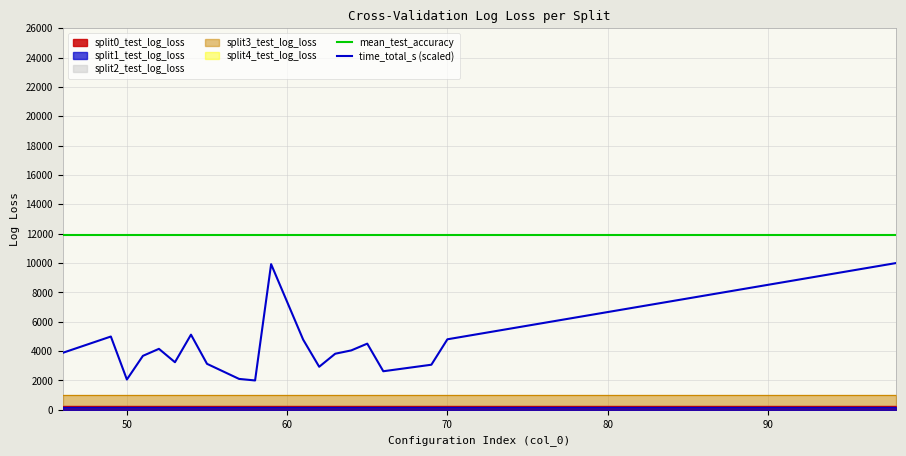

Reading right to left, transcribe all the data shown in this chart.

mean_test_accuracy: 11915.6	11915.6	11915.6	11915.6	11915.6	11915.6	11915.6	11915.6	11915.6	11915.6	11915.6	11915.6	11915.6	11915.6	11915.6	11915.6	11915.6	11915.6	11915.6	11915.6
time_total_s (scaled): 10000.0	4804.8	3072.1	2627.9	4508.6	4047.9	3821.6	2932.8	4782.1	9924.5	2000.0	2106.1	3133.2	5120.6	3242.5	4154.6	3676.5	2064.7	4993.8	3883.4